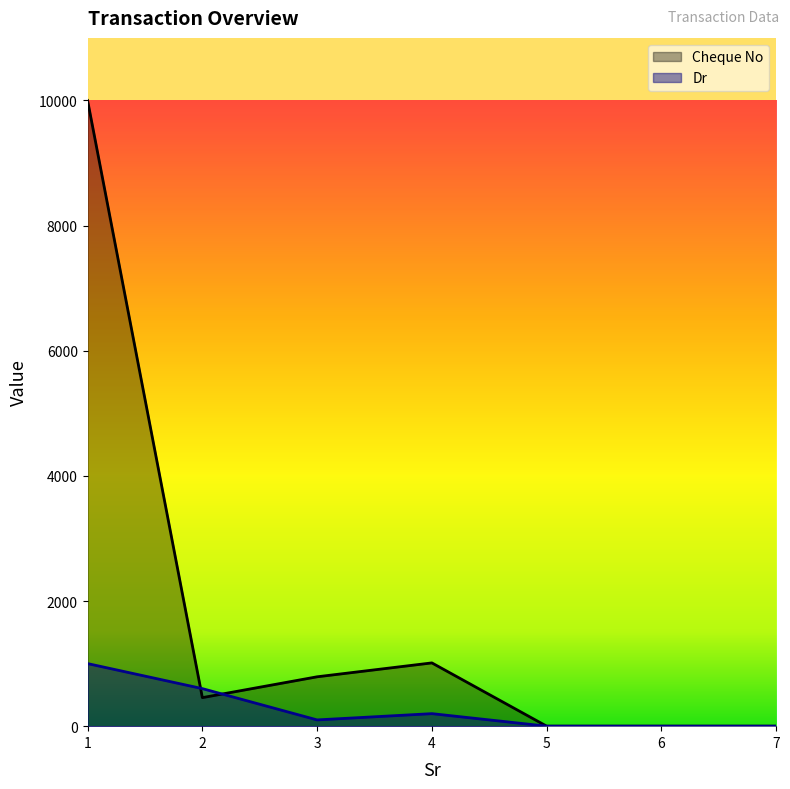

True or false: Dr and Cheque No intersect in this chart.

True